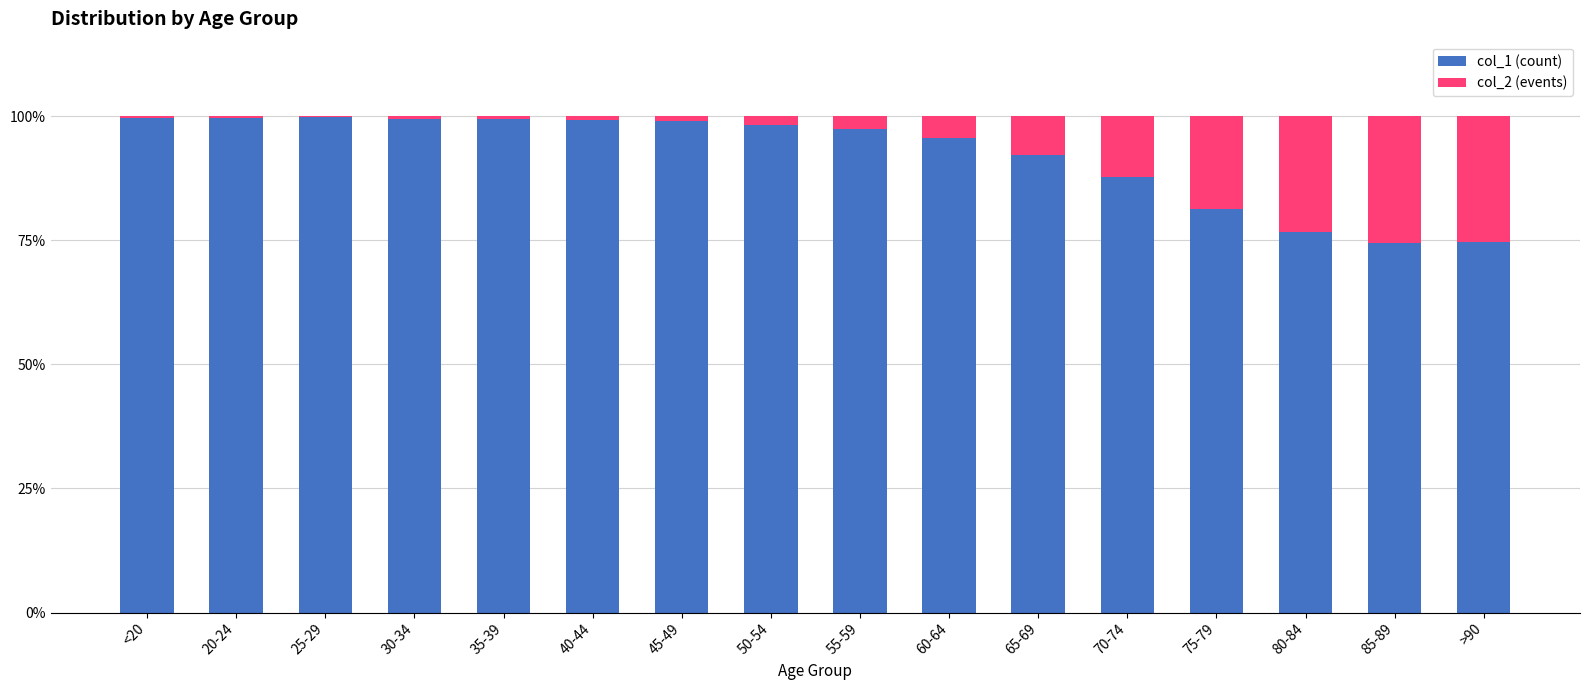

The value of col_1 (count) at 65-69 is 92.1. True or false?

True